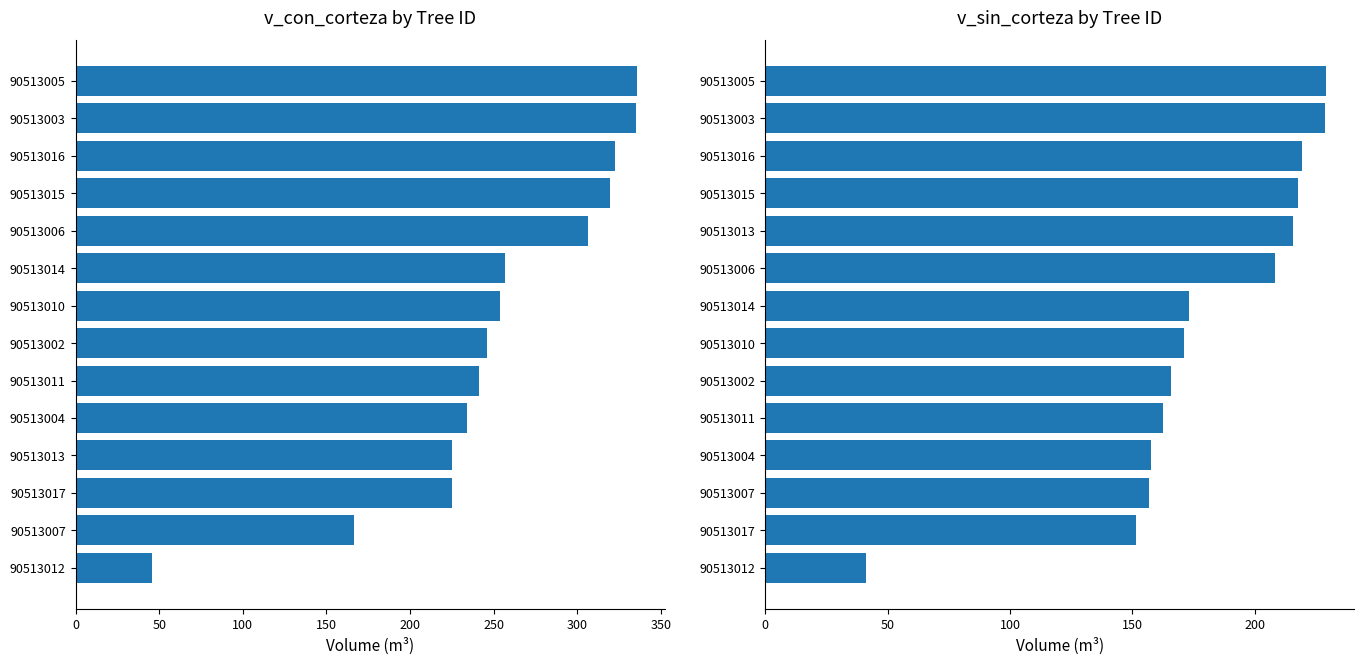

How many groups of bars are there?

14